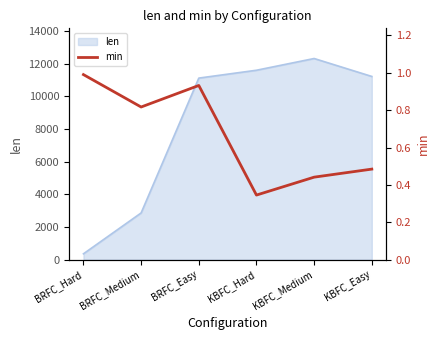

The len series shows 3952 at BRFC_Medium. True or false?

False